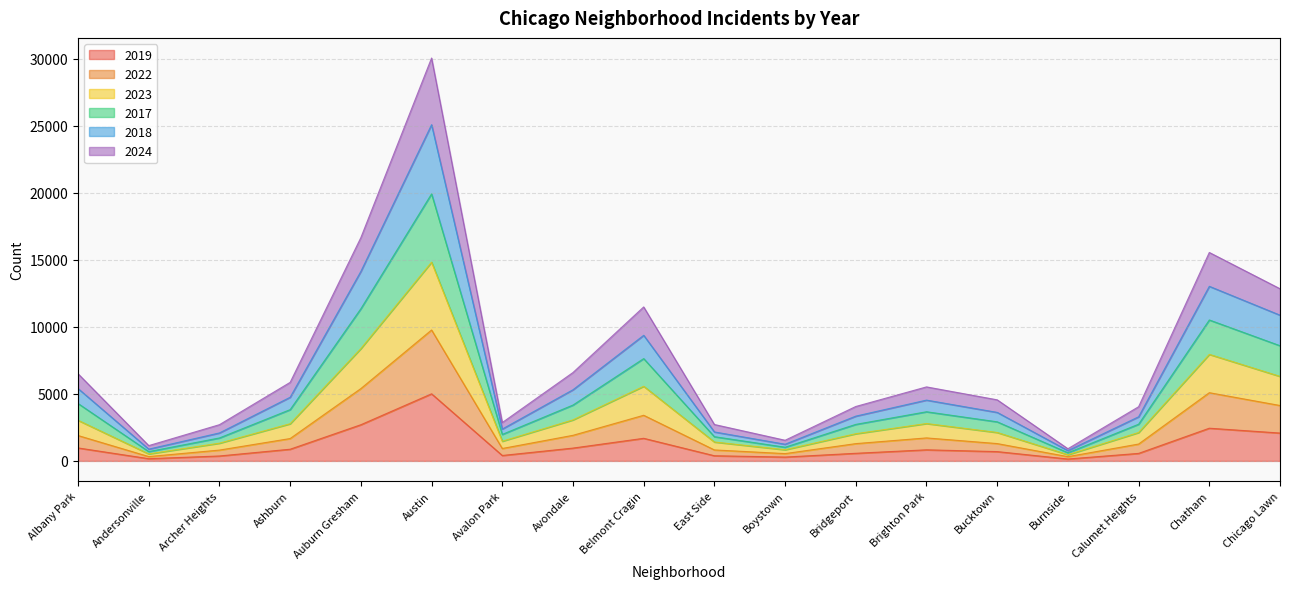

True or false: 2022 and 2023 cross at least once.

False